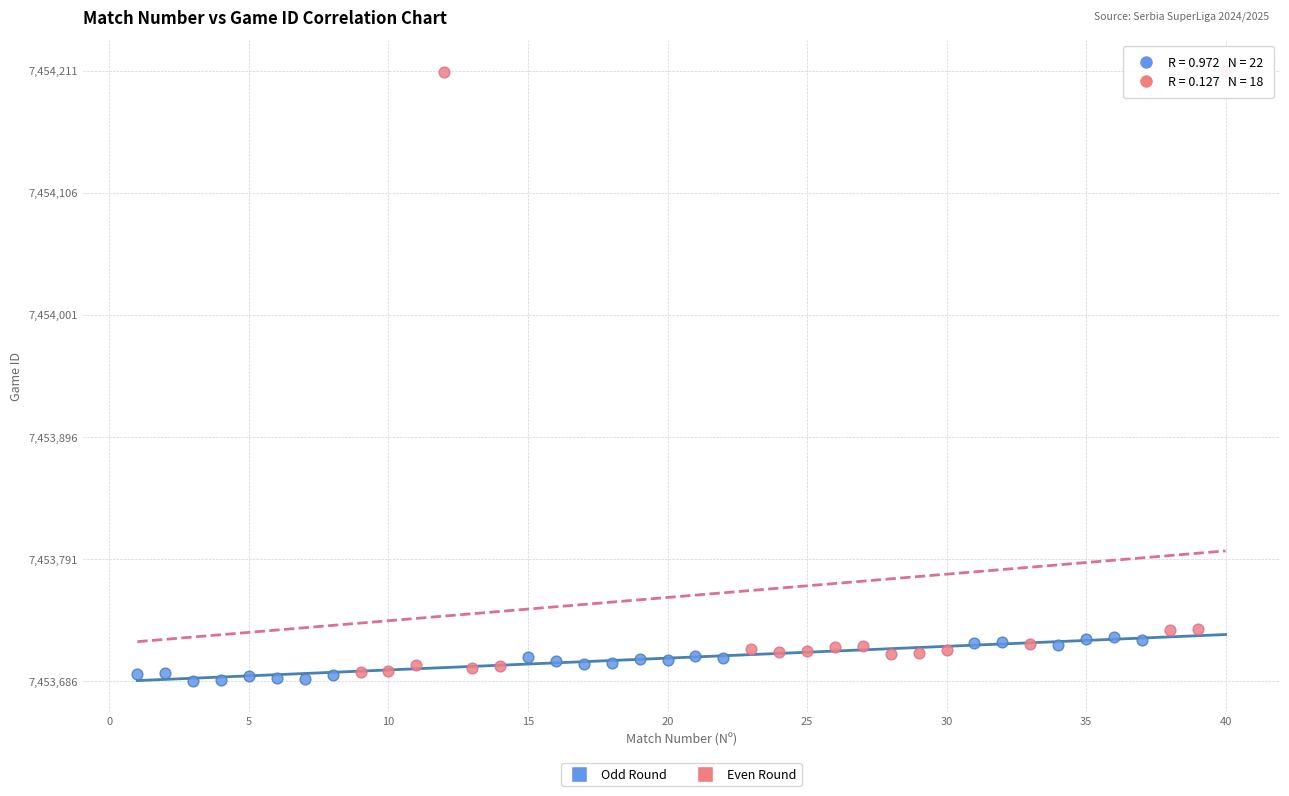

Which series reaches the minimum Y coordinate?

Odd Round